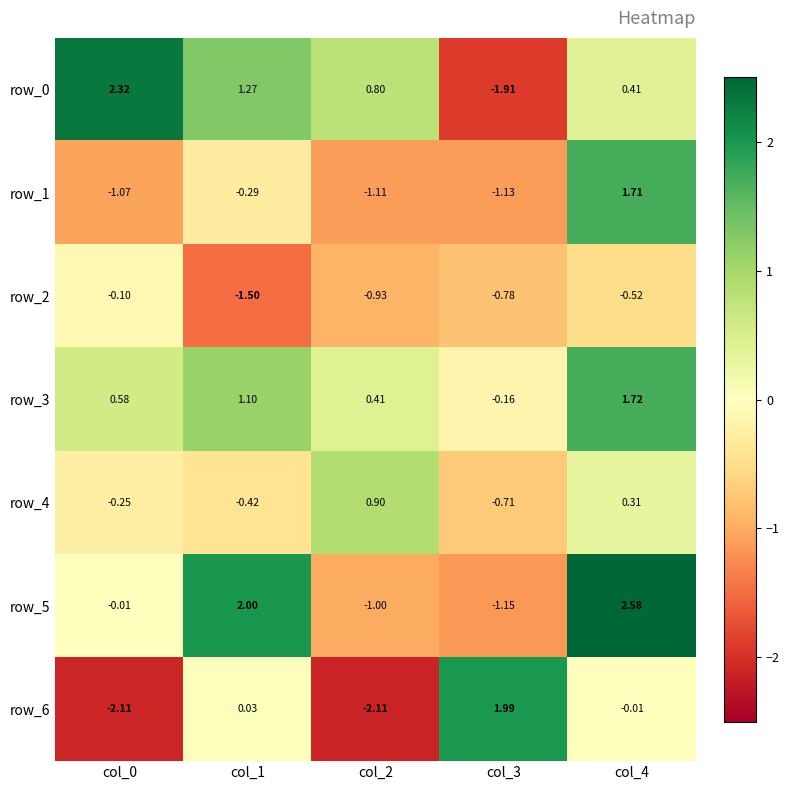

Reading left to right, what are all the values shown in this chart?

row_0: 2.3	1.3	0.8	-1.9	0.4
row_1: -1.1	-0.3	-1.1	-1.1	1.7
row_2: -0.1	-1.5	-0.9	-0.8	-0.5
row_3: 0.6	1.1	0.4	-0.2	1.7
row_4: -0.2	-0.4	0.9	-0.7	0.3
row_5: -0.0	2.0	-1.0	-1.2	2.6
row_6: -2.1	0.0	-2.1	2.0	-0.0